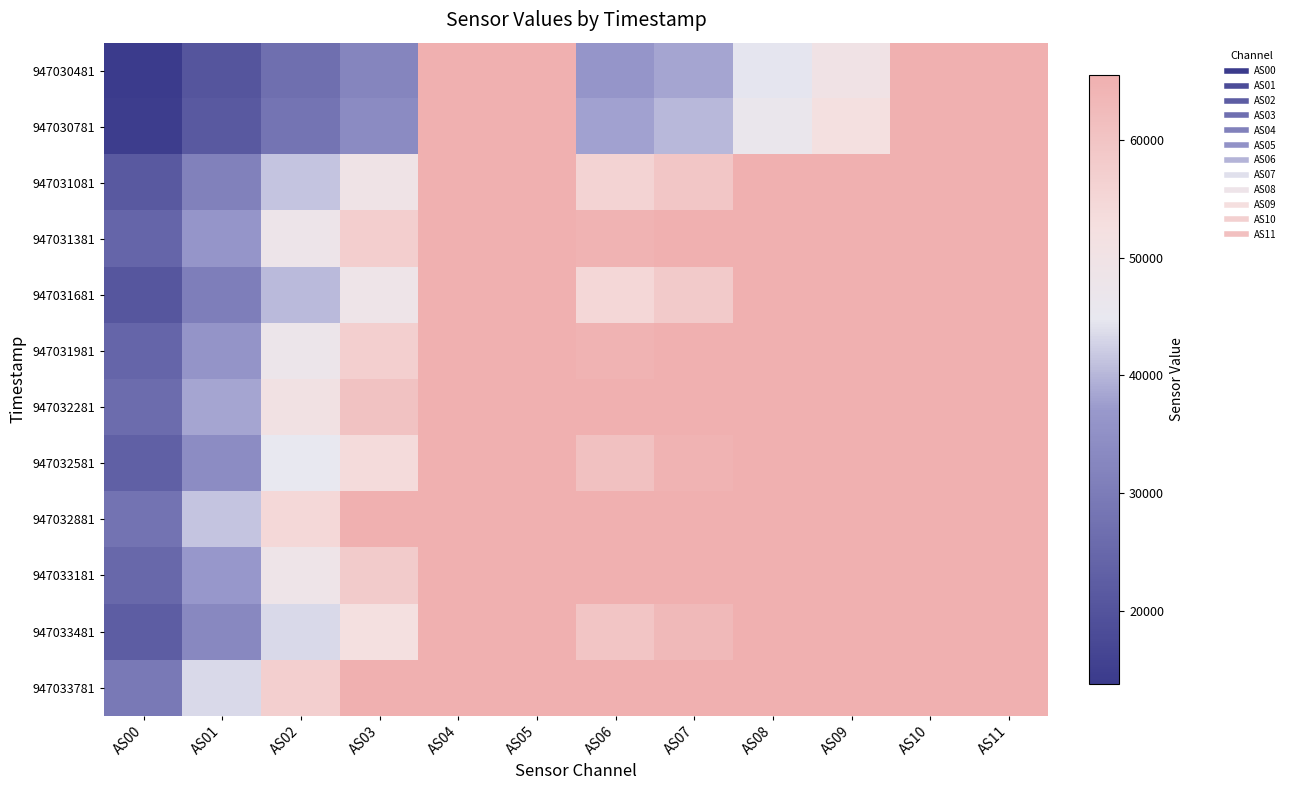

What is the difference between the highest and lowest values at AS06?

29139